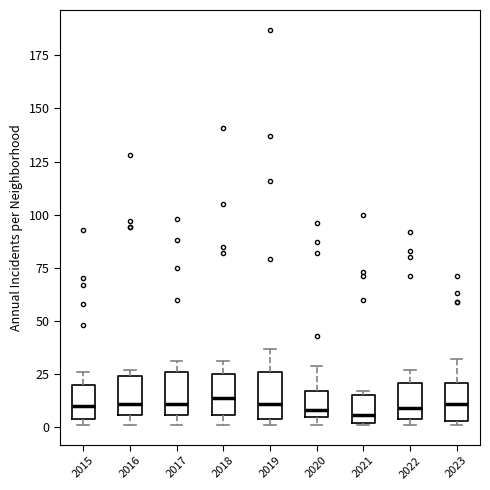

Reading left to right, read every box against the y-axis: the position of its median line, the range the box covers, and the ends of its whiskers. The values are not printed on the chart, so give them approximately, as read against the axis.

2015: median 10, box 5 to 20, whiskers 0 to 25
2016: median 10, box 5 to 25, whiskers 0 to 25 (just above the box's upper edge)
2017: median 10, box 5 to 25, whiskers 0 to 30
2018: median 15, box 5 to 25, whiskers 0 to 30
2019: median 10, box 5 to 25, whiskers 0 to 35
2020: median 10, box 5 to 15, whiskers 0 to 30
2021: median 5, box 0 to 15, whiskers 0 to 15 (just above the box's upper edge)
2022: median 10, box 5 to 20, whiskers 0 to 25
2023: median 10, box 5 to 20, whiskers 0 to 30